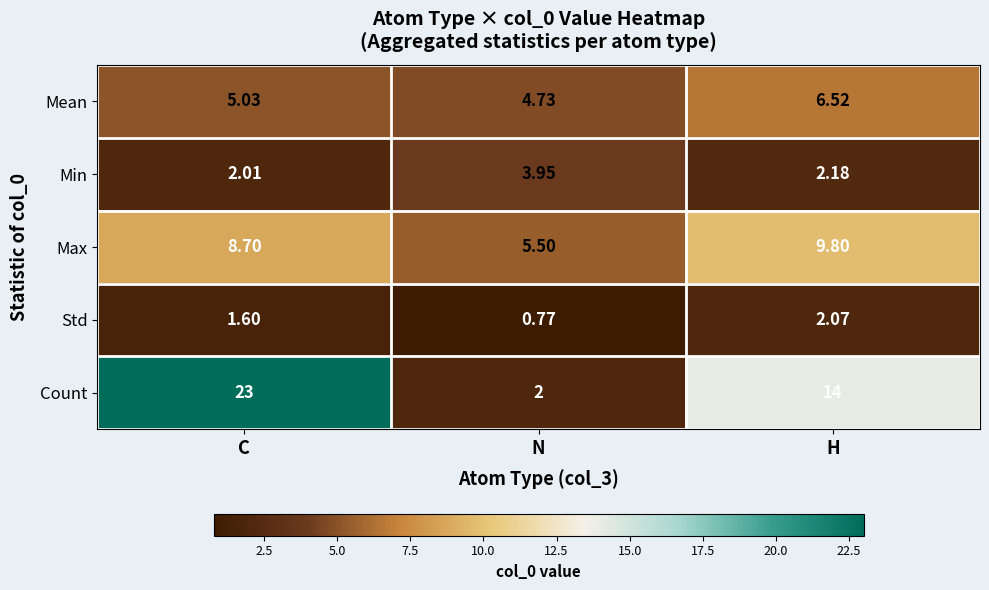

At which label is Count closest to 12?

H